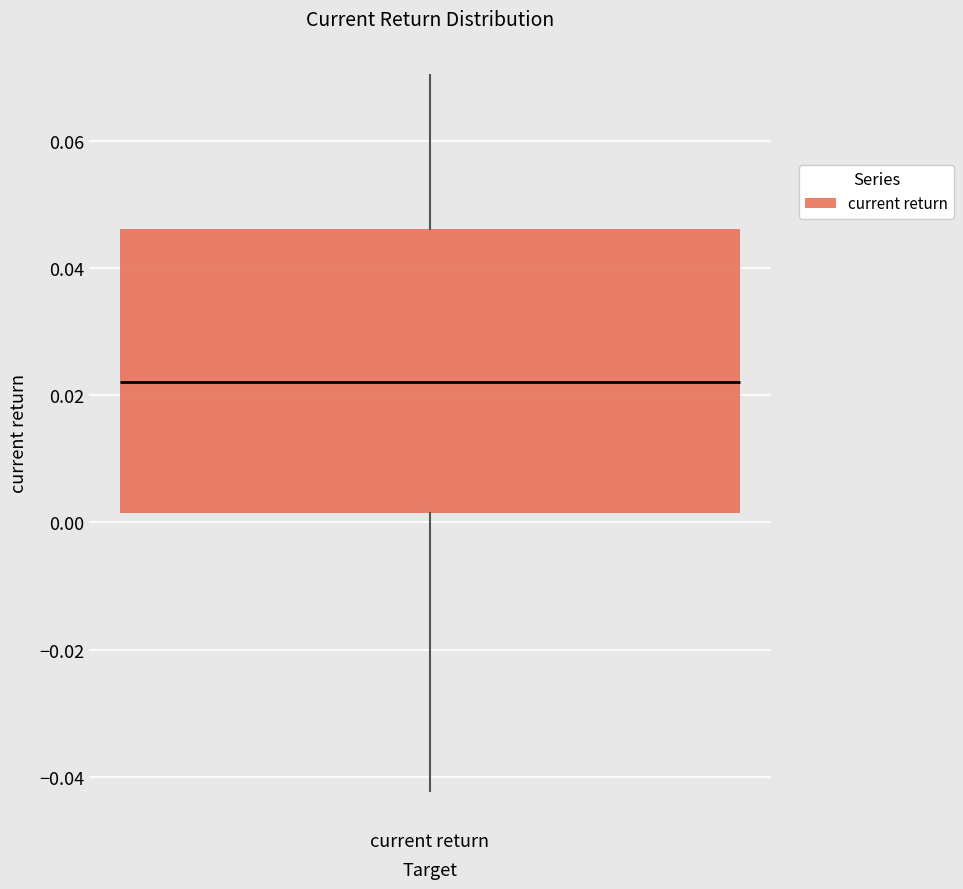

Where is the upper edge of the box for current return on the y-axis? The values are not printed on the chart, so give them approximately, as read against the axis.

0.046